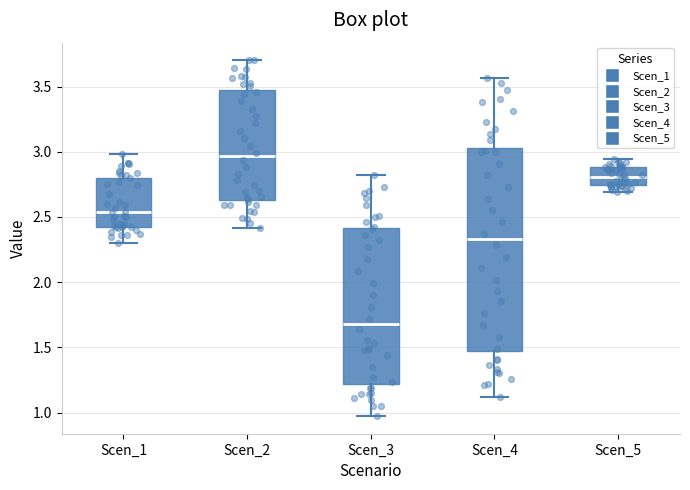

Where does the lower whisker of the box for Scen_5 end on the y-axis? The values are not printed on the chart, so give them approximately, as read against the axis.

2.70